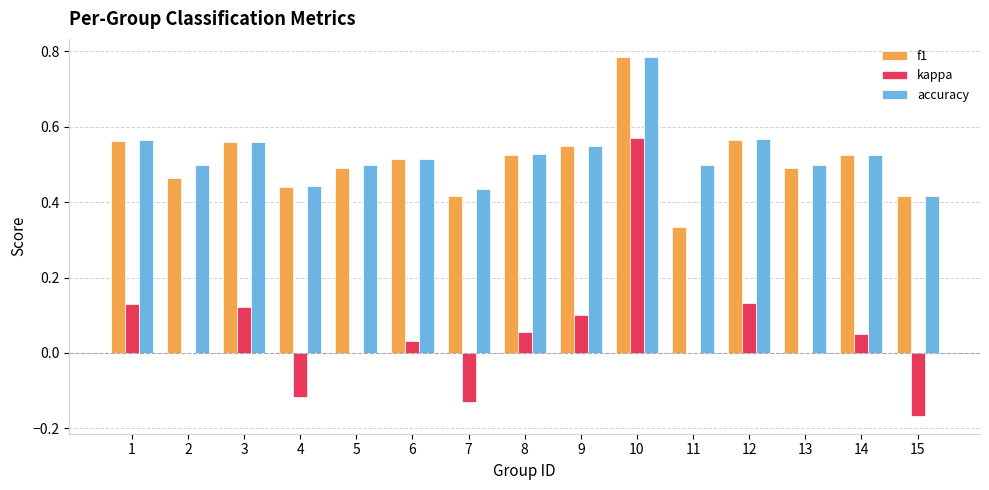

What is the sum of the f1 values at 14 and 9?

1.1